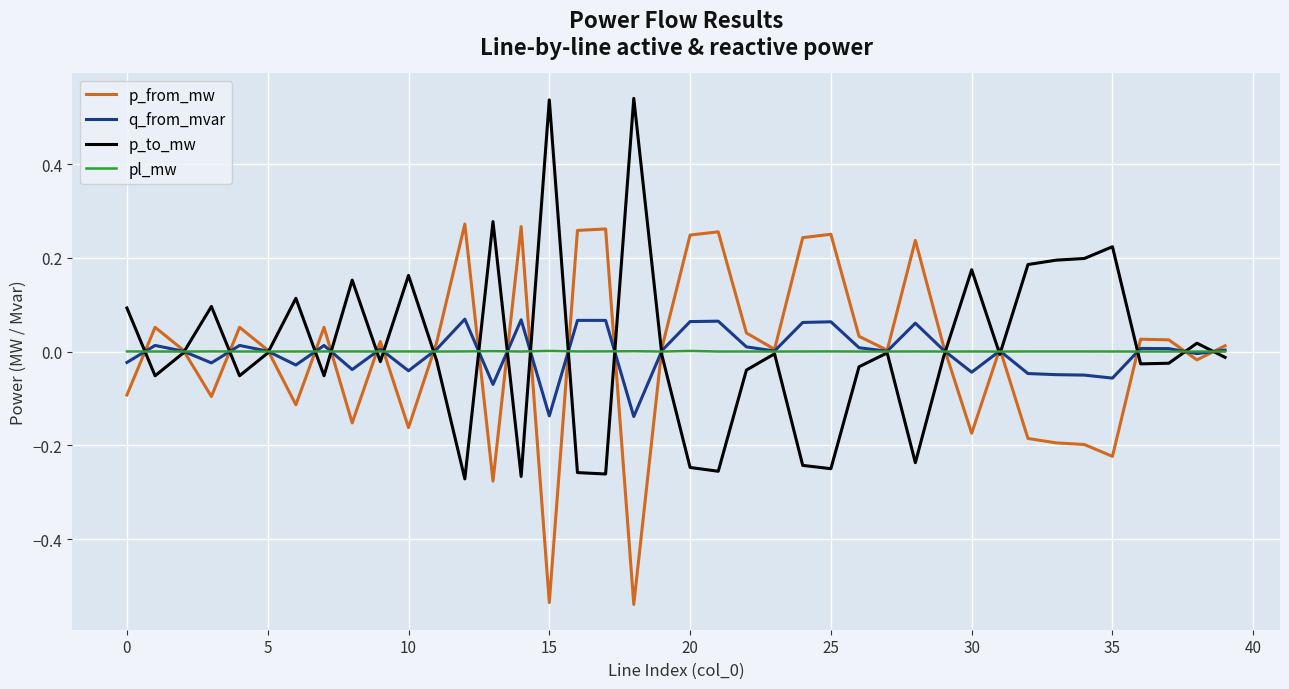

List the series in order of their peak value, lowest first.

pl_mw, q_from_mvar, p_from_mw, p_to_mw